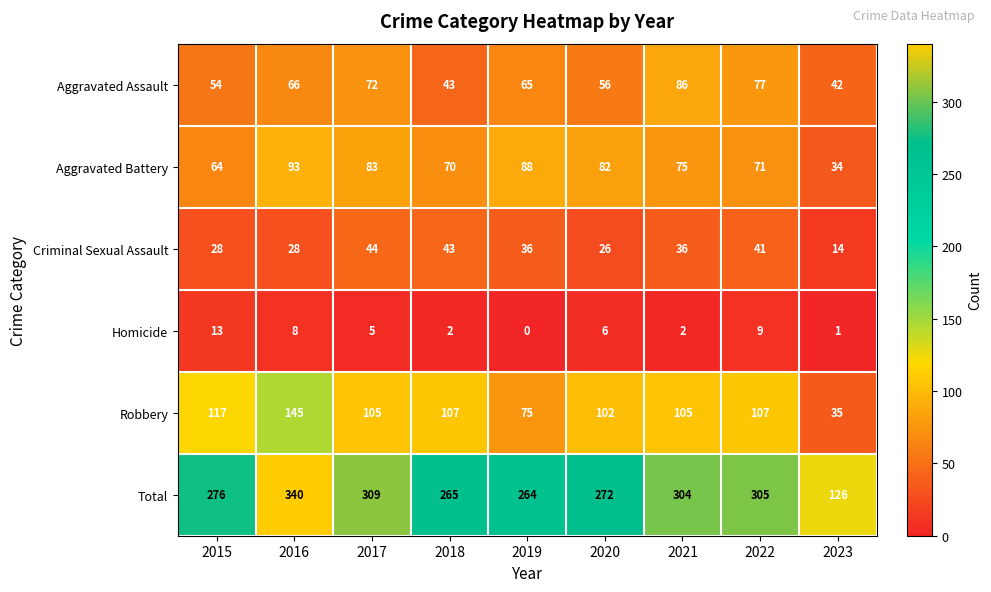

At which category is the sum across all series the highest?

2016